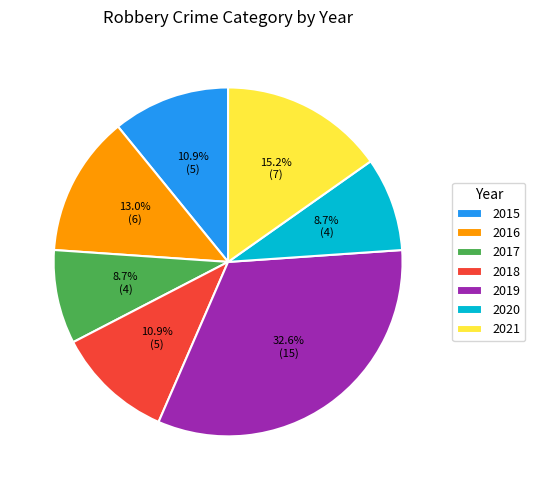

Between 2017 and 2015, which is larger?

2015